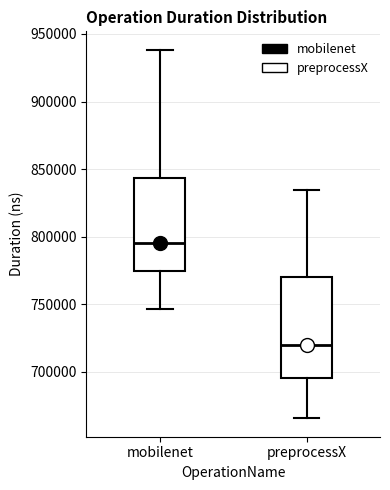

Which box is the tallest, from its lower edge to its upper edge?

preprocessX